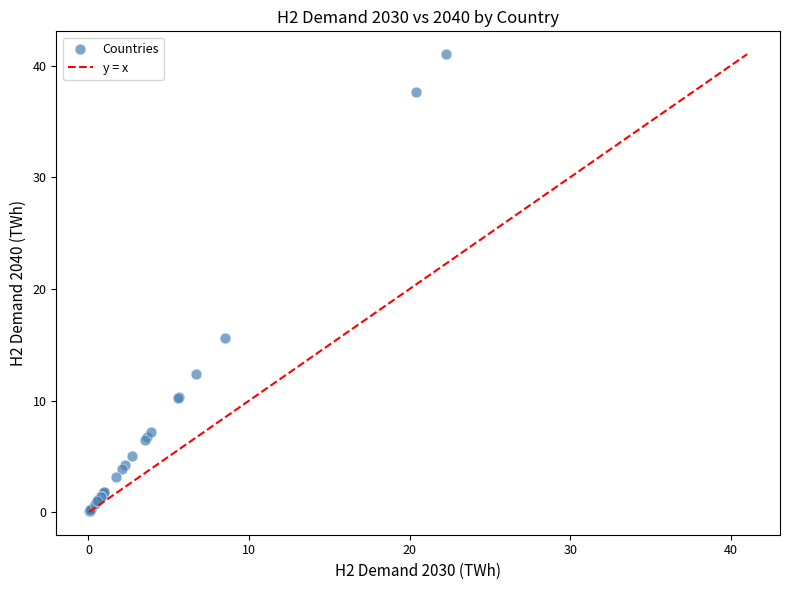

What Y value in the scatter plot is closest to 20?

15.6